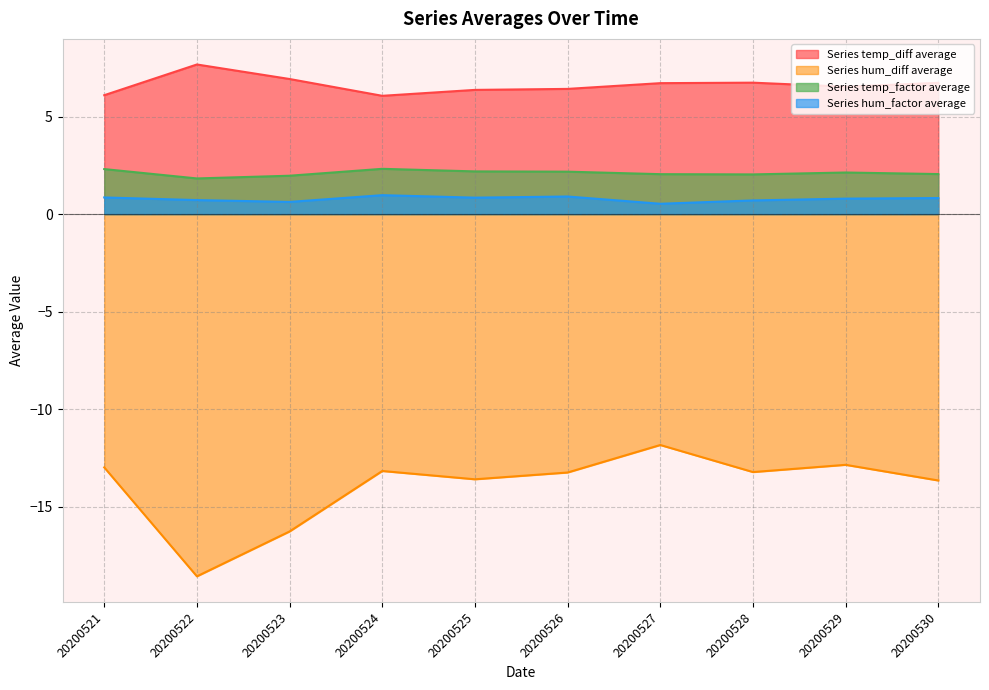

Is the value of Series temp_factor average at 20200525 greater than the value of Series temp_diff average at 20200525?

No